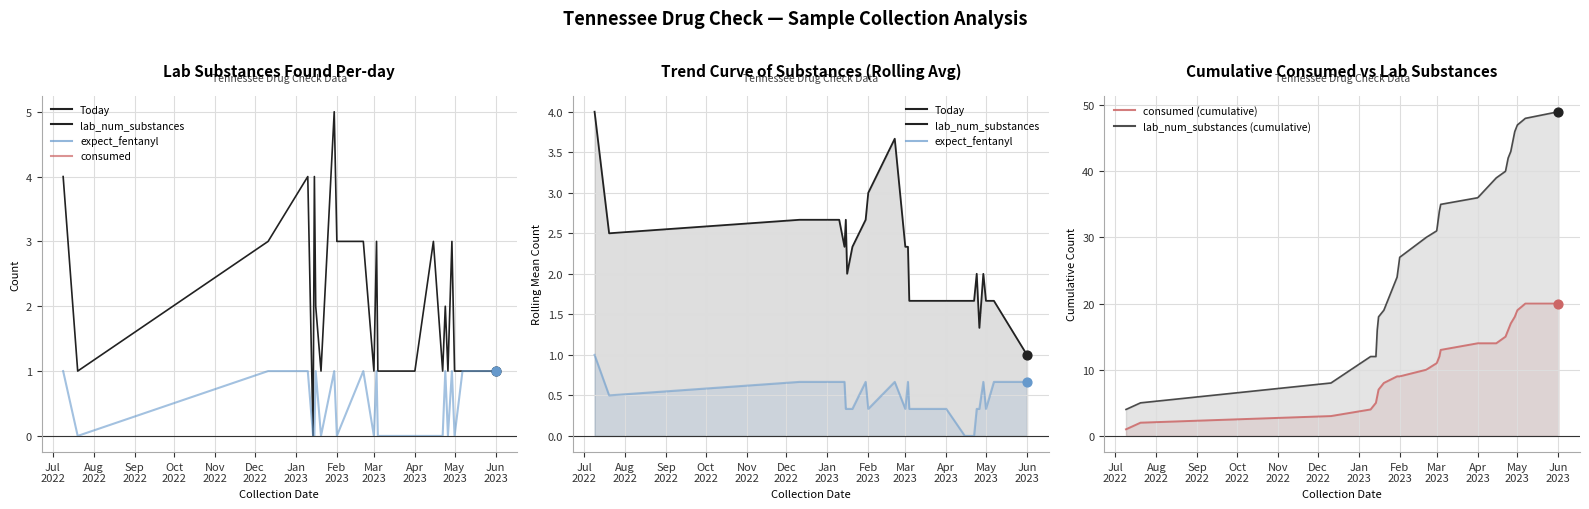

At how many categories does at least one series exceed 33?

11